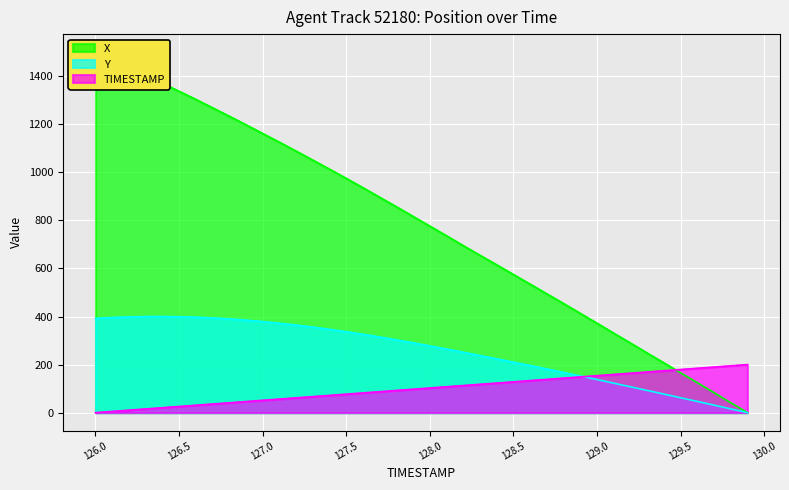

Which series has the largest range (max minus min)?

X